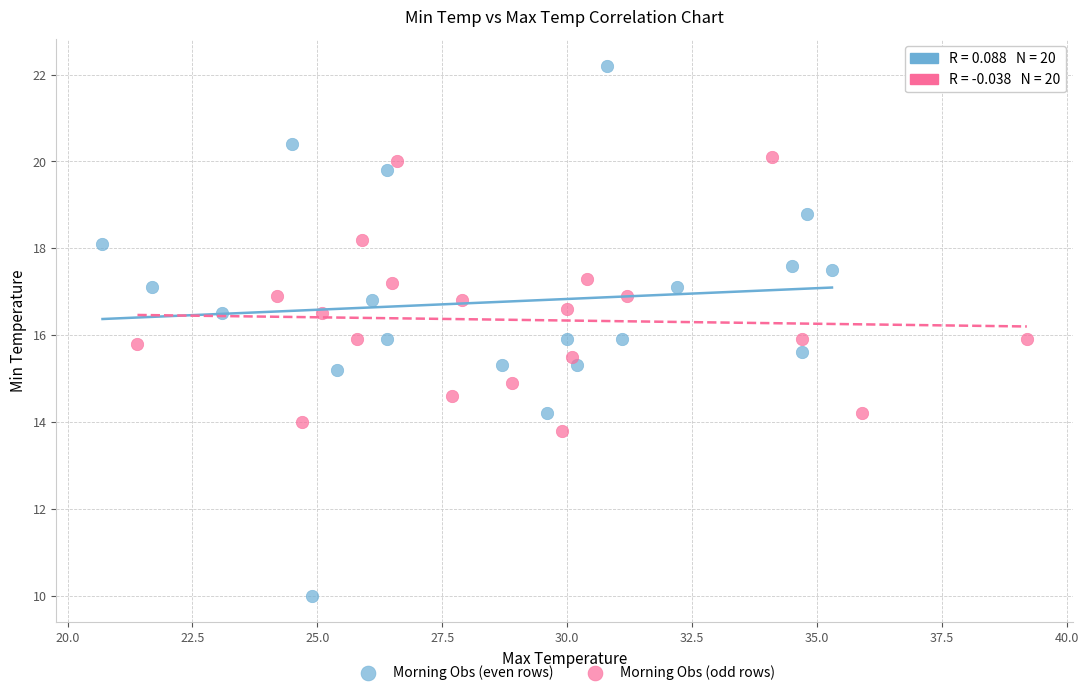

Which series contains the lowest Y value?

Morning Obs (even rows)